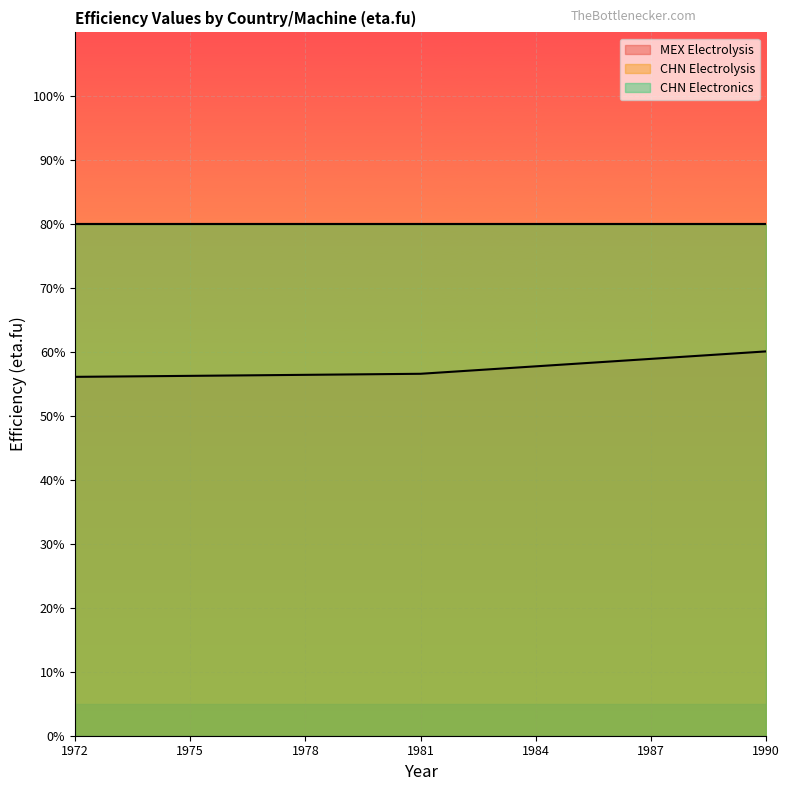

What is the lowest value of the CHN Electrolysis series?

0.8